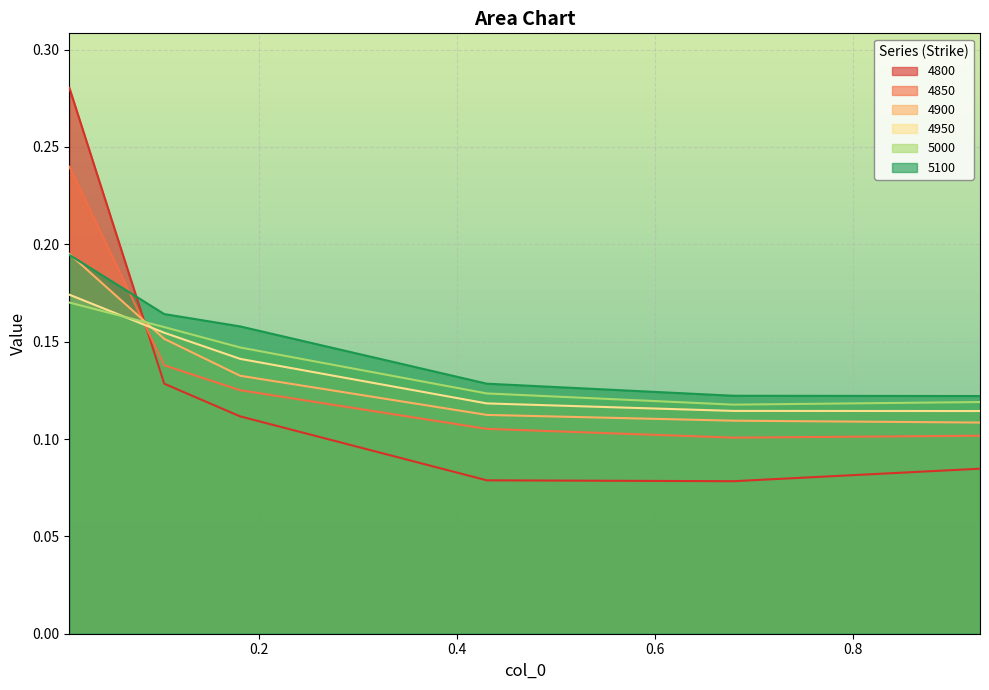

Is it true that 4800 equals 0.3 at 0.00821917808219178?

True